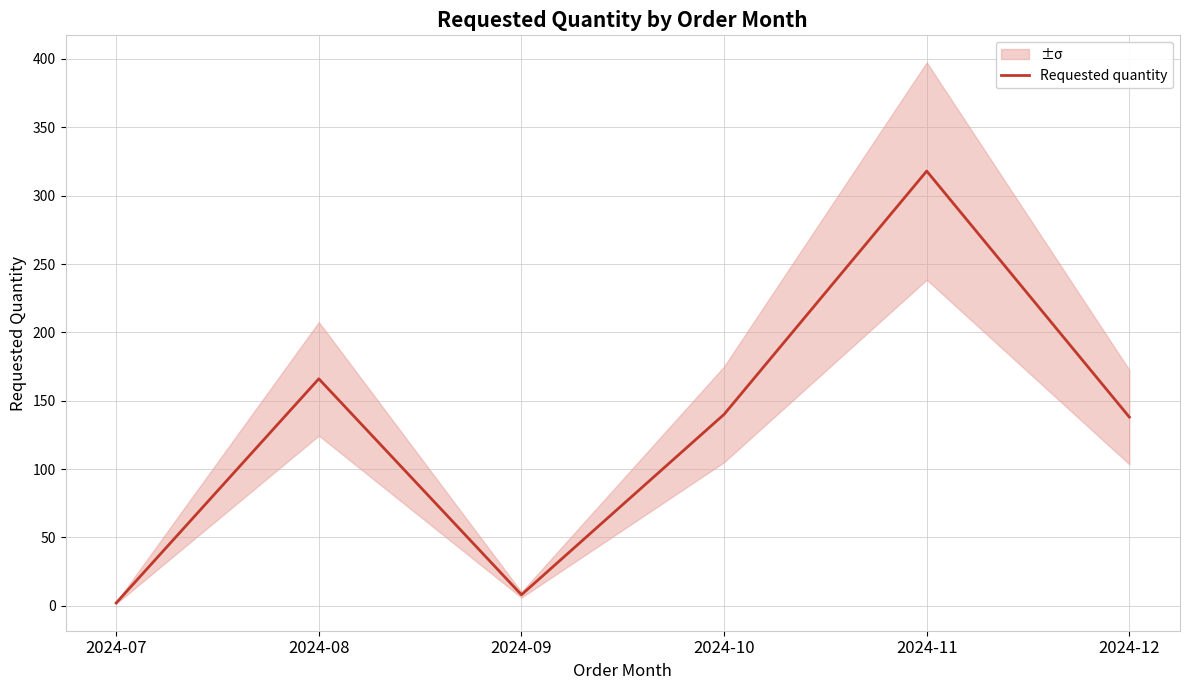

How many distinct data groups are displayed?

1